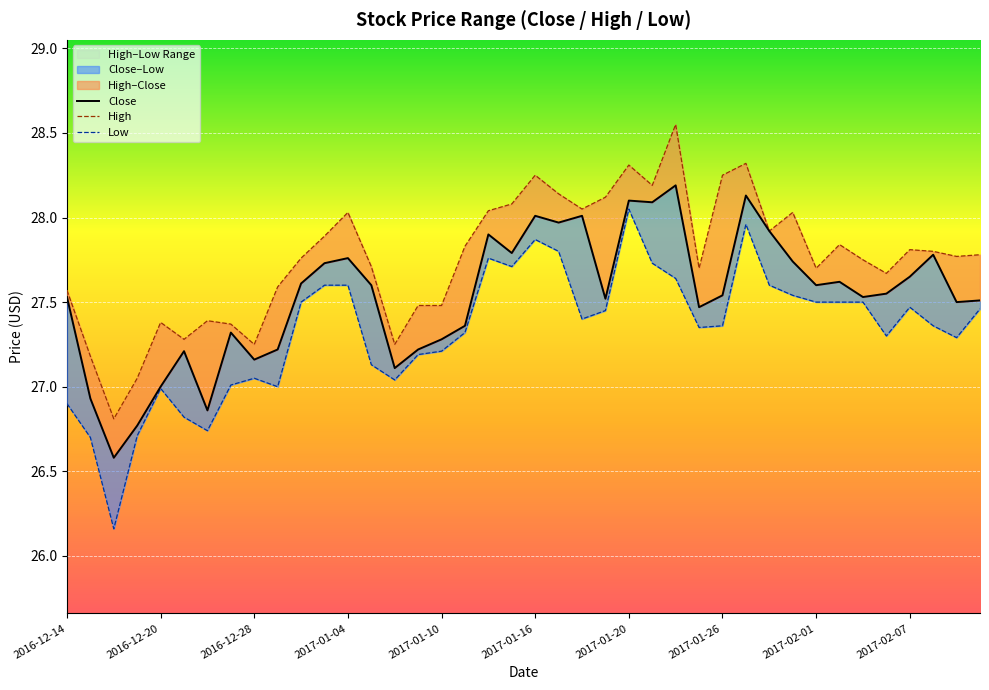

How many data points in Low are above 27?

32